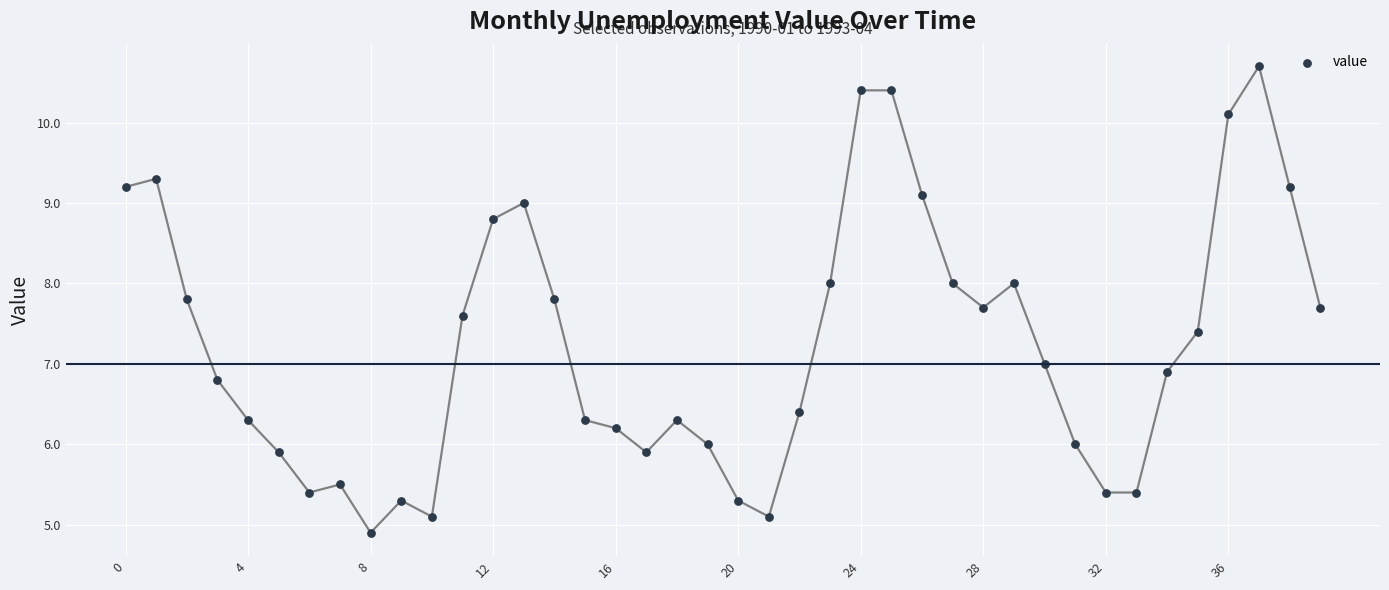

What is the range of Y values (max minus min)?

5.8